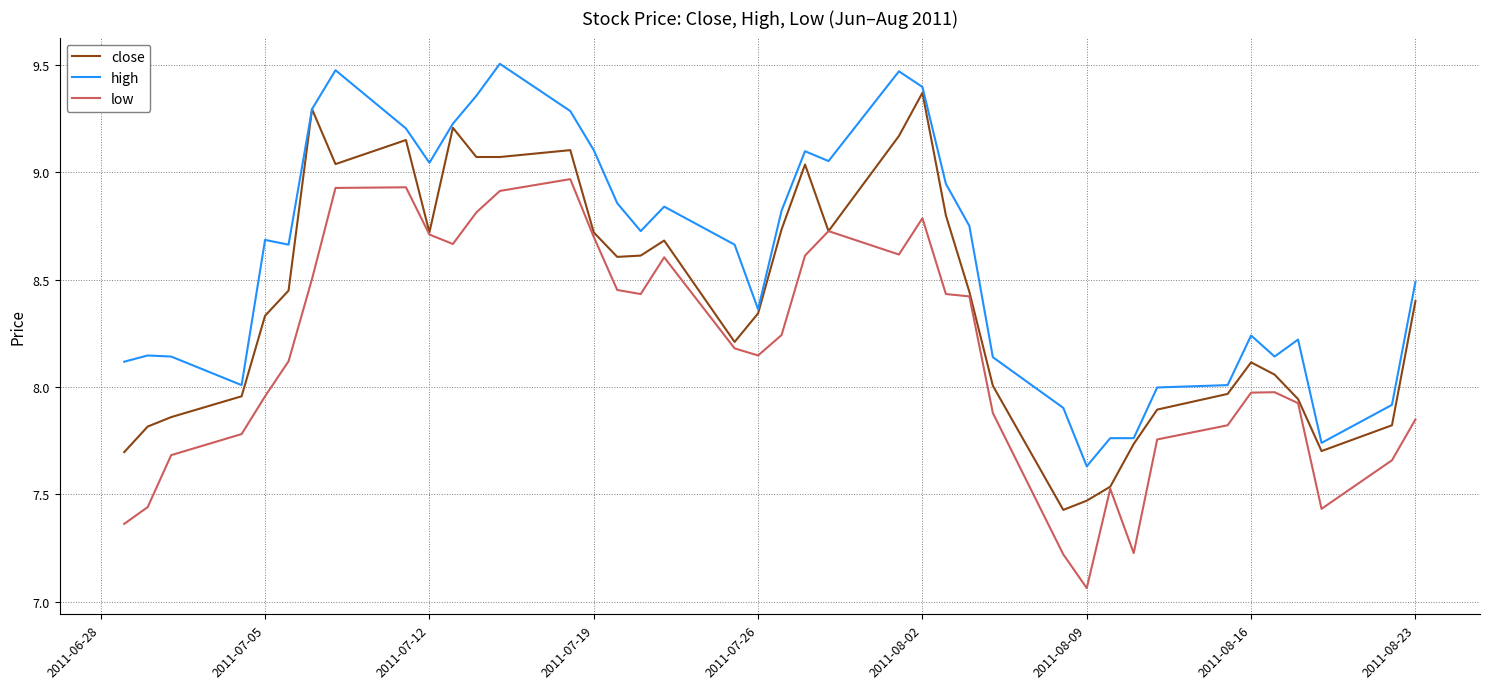

True or false: high and low intersect in this chart.

False